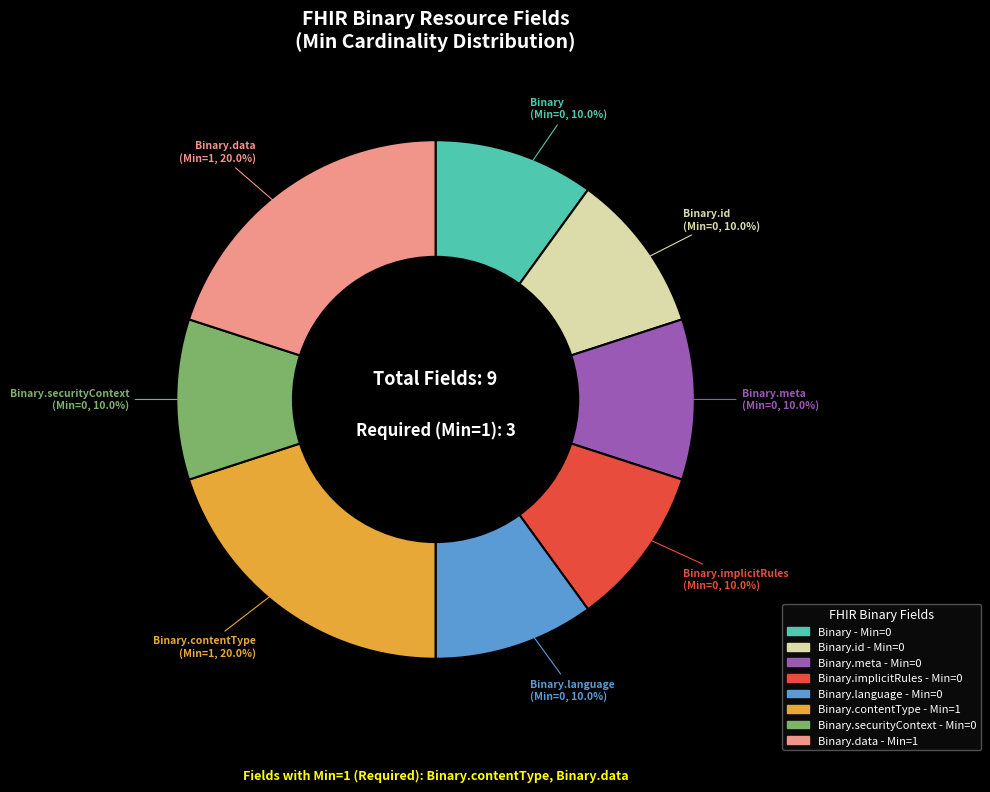

Is there a majority slice in this chart?

No